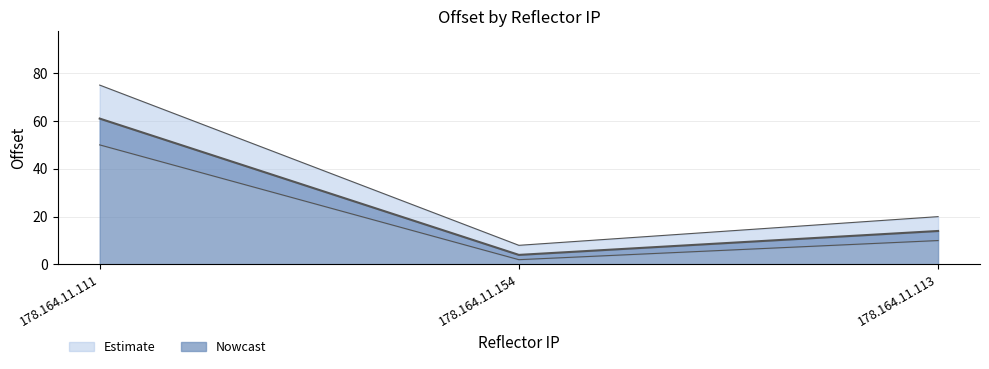

What is the ratio of the value at 178.164.11.154 to the value at 178.164.11.113?

0.3